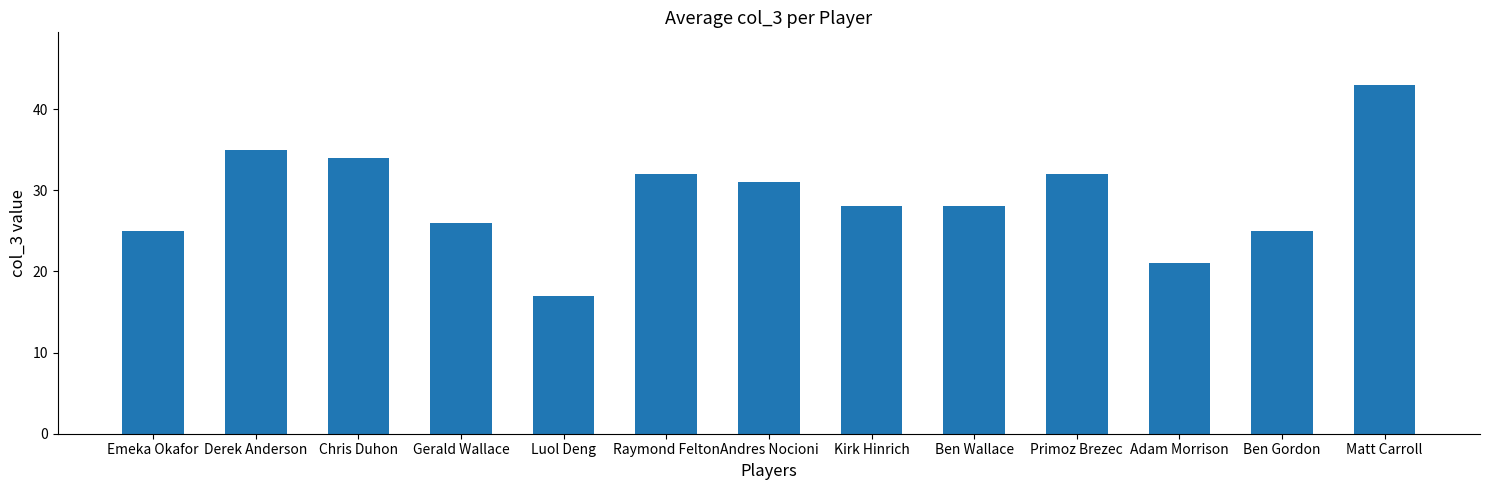

Which label corresponds to the largest value in the chart?

Matt Carroll